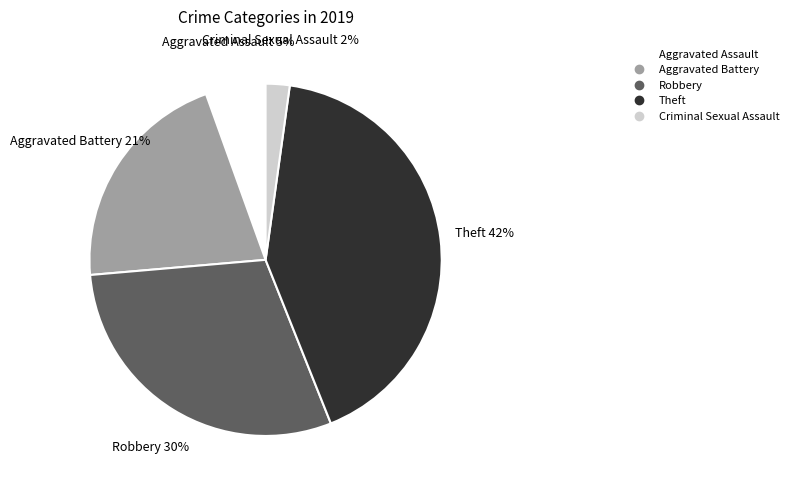

How many slices are in this pie chart?

5